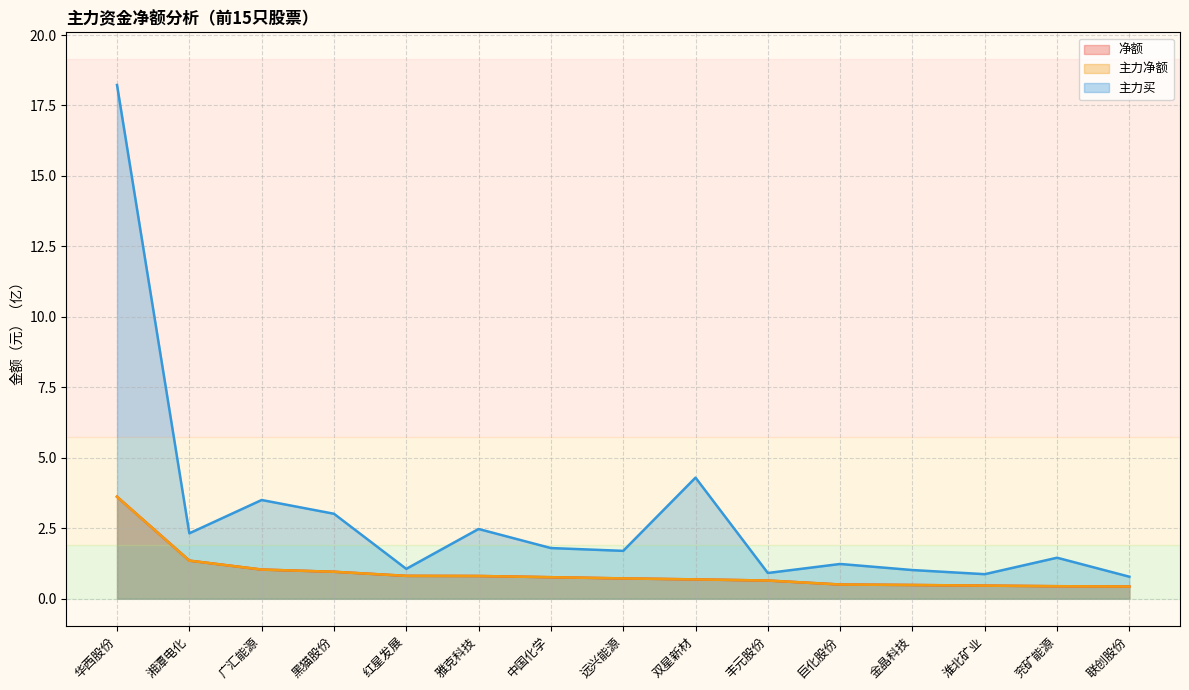

Is the value of 净额 at 巨化股份 greater than the value of 主力净额 at 红星发展?

No